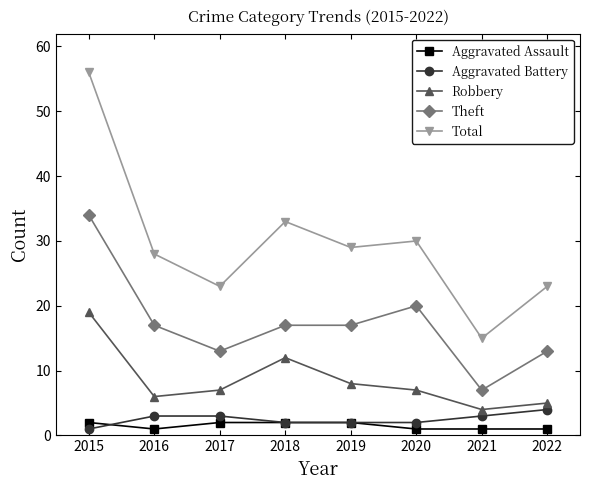

What is the spread (max minus min) of values at 2015?

55